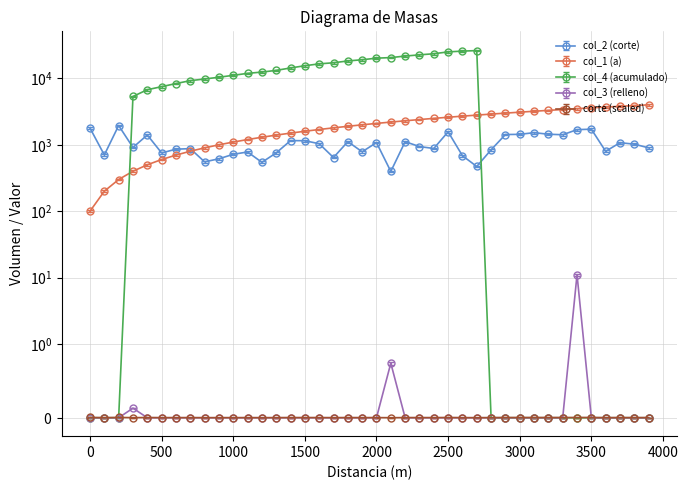

How many times do col_4 (acumulado) and corte (scaled) cross each other?

2